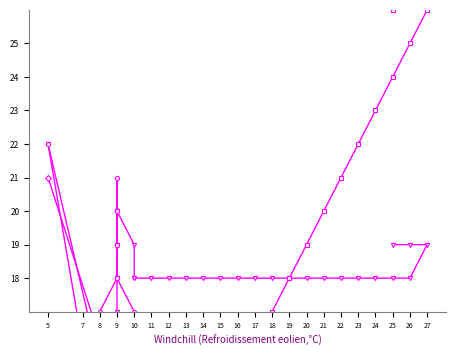

How many lines are shown in the chart?

5